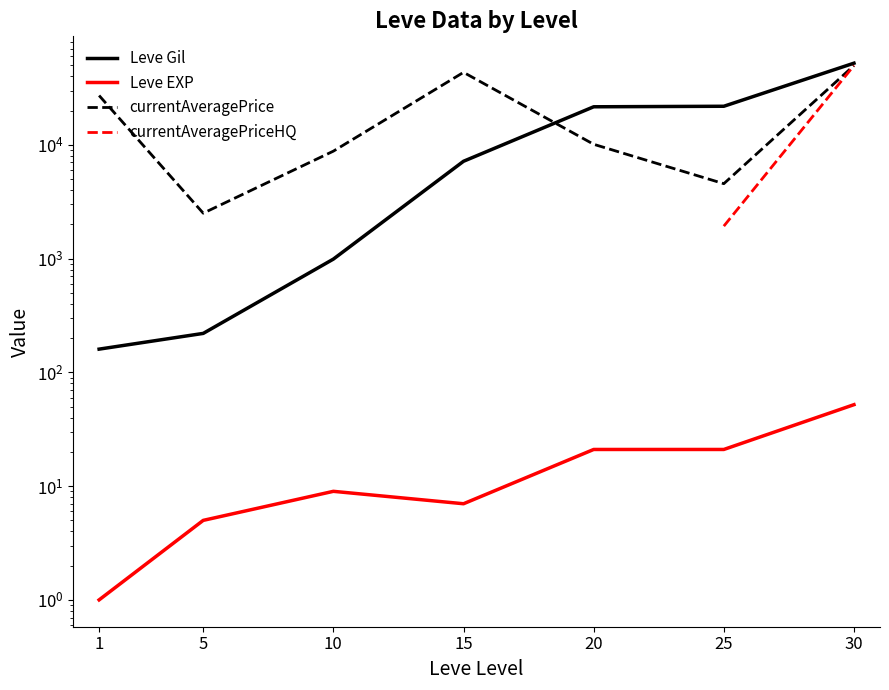

The value of Leve EXP at 20 is 33.1. True or false?

False